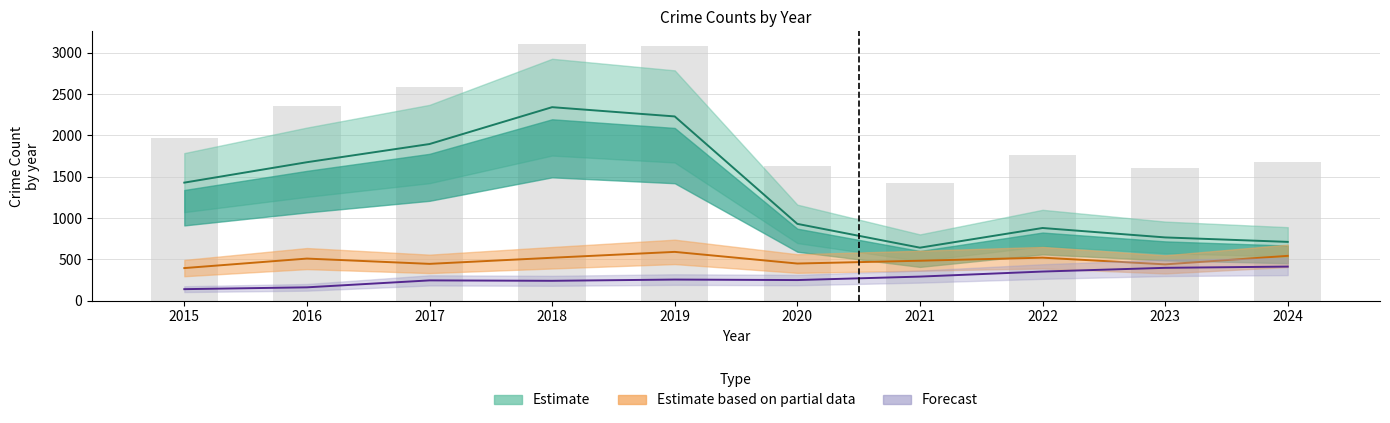

What is the difference between the Robbery (Estimate based on partial data) values at 2023 and 2022?

81